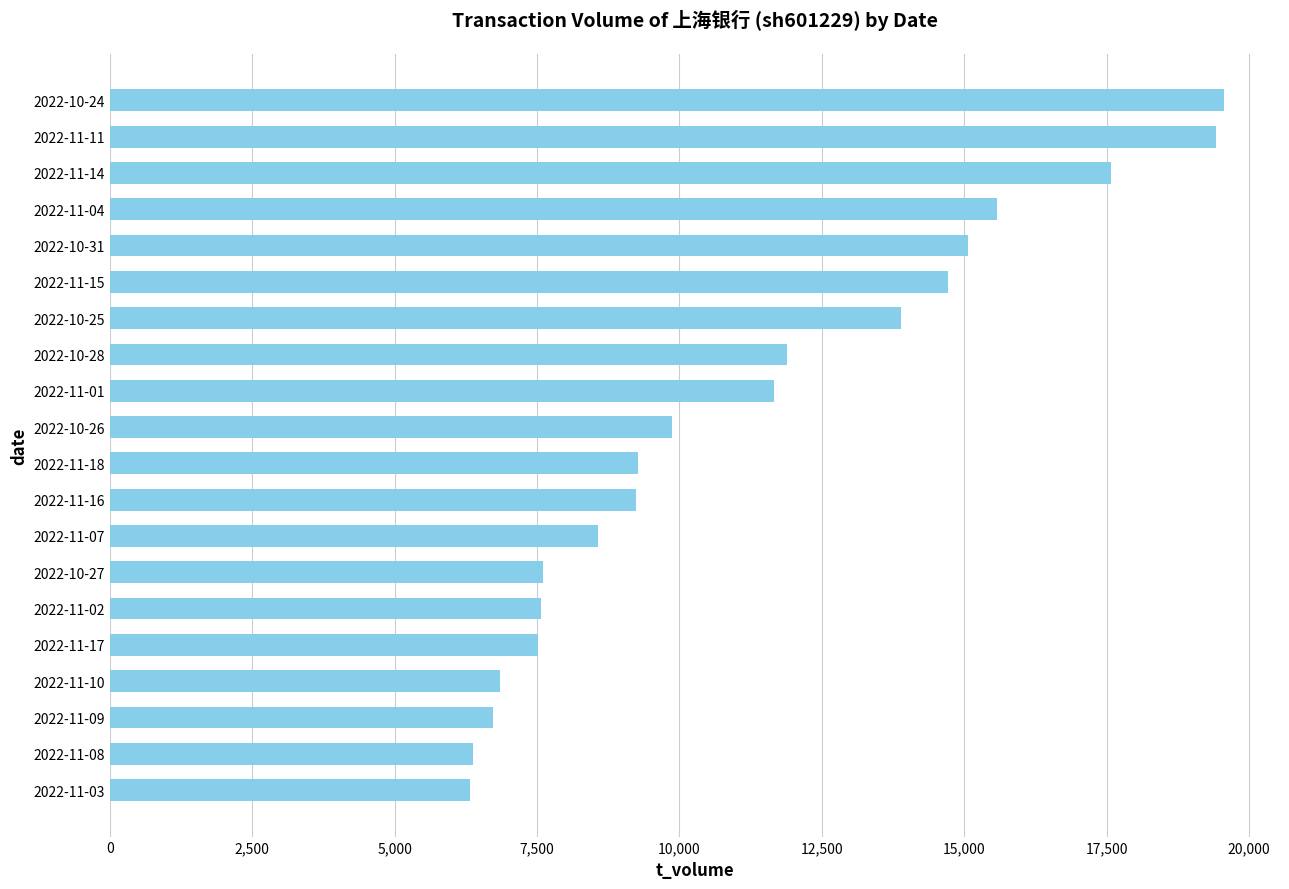

What is the smallest value displayed?

6330